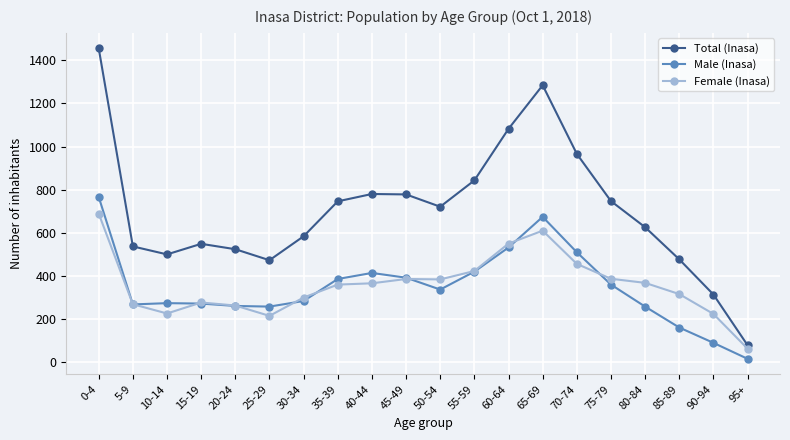

How many series are shown in this chart?

3